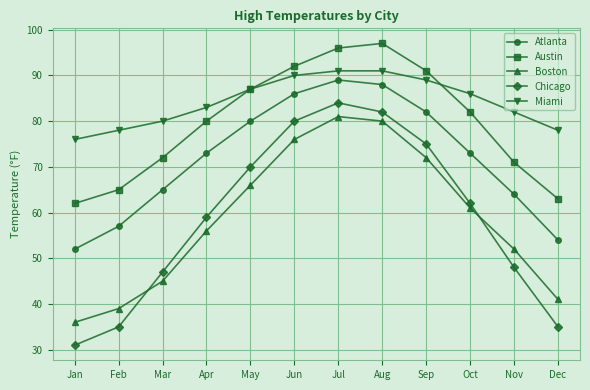

What is the spread (max minus min) of values at Jul?

15